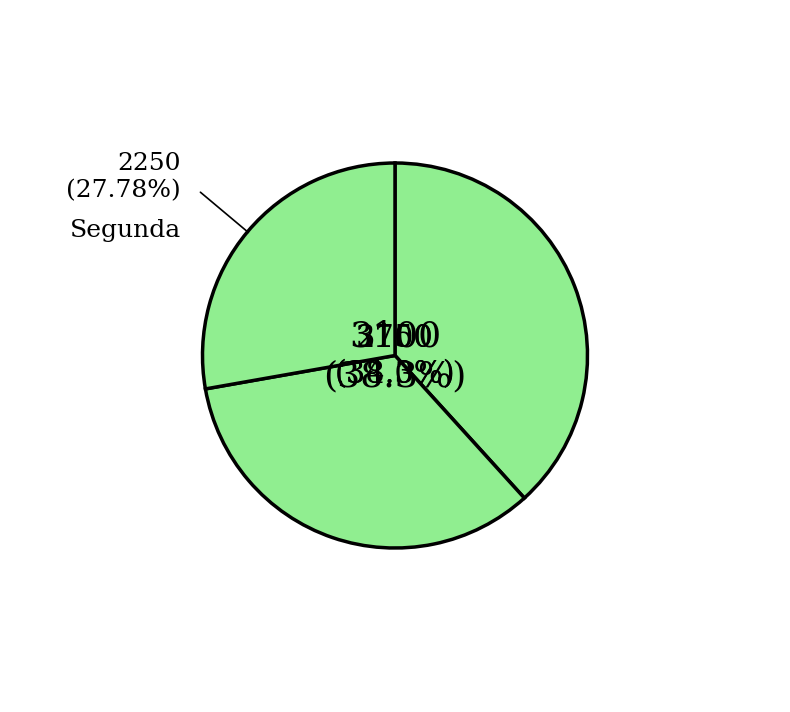

To the nearest percent, what is the difference between the Primera and Segunda slice percentages?

6%